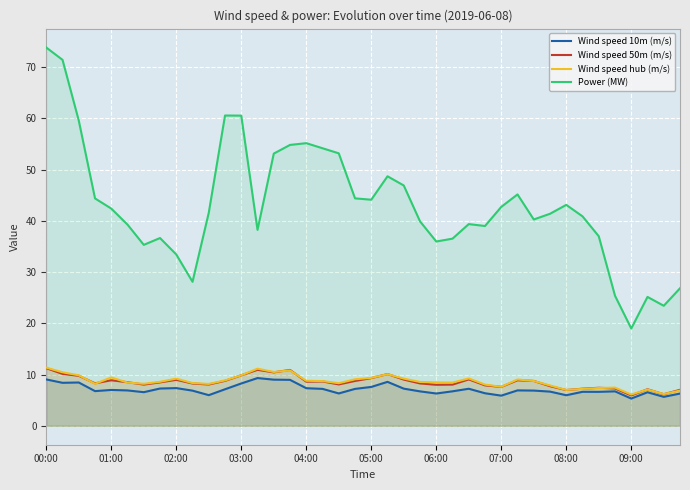

At which label does Power (MW) first exceed 41?

00:00